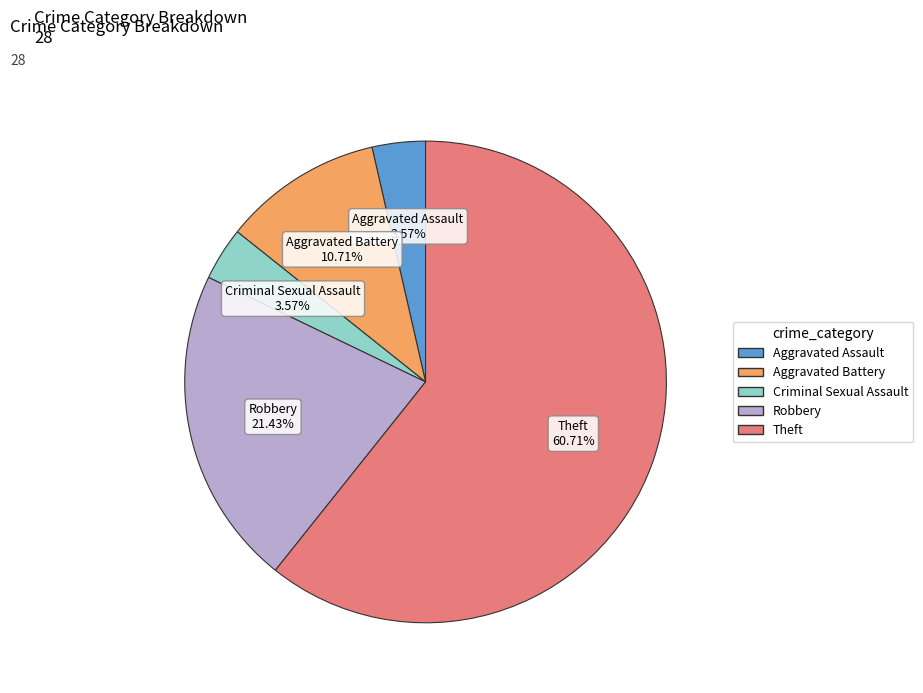

Which category has the biggest portion of the pie?

Theft